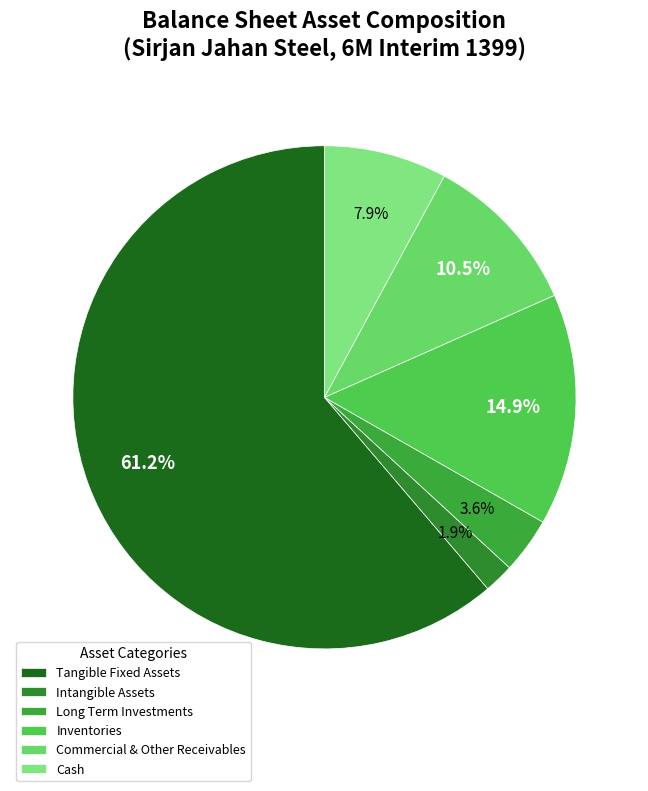

How many segments does this pie chart have?

6